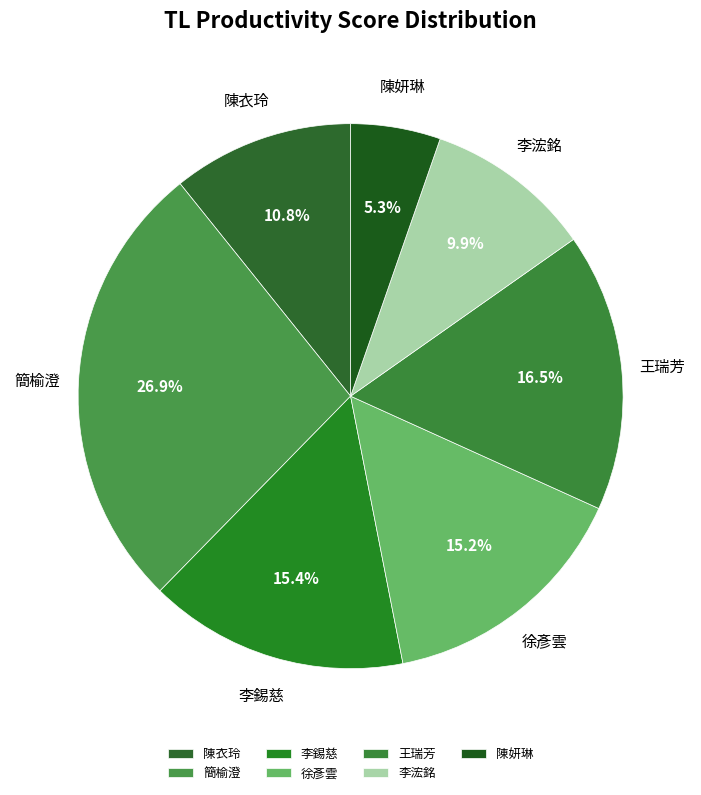

The 徐彥雲 slice represents 29% of the pie. True or false?

False